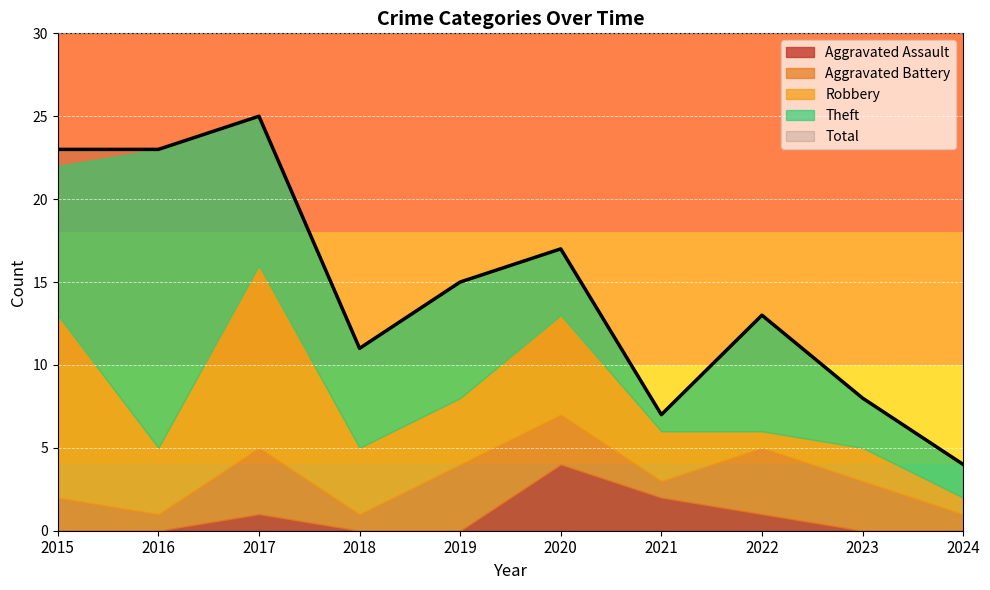

Read the Theft value at 2017, to the nearest 5.

10